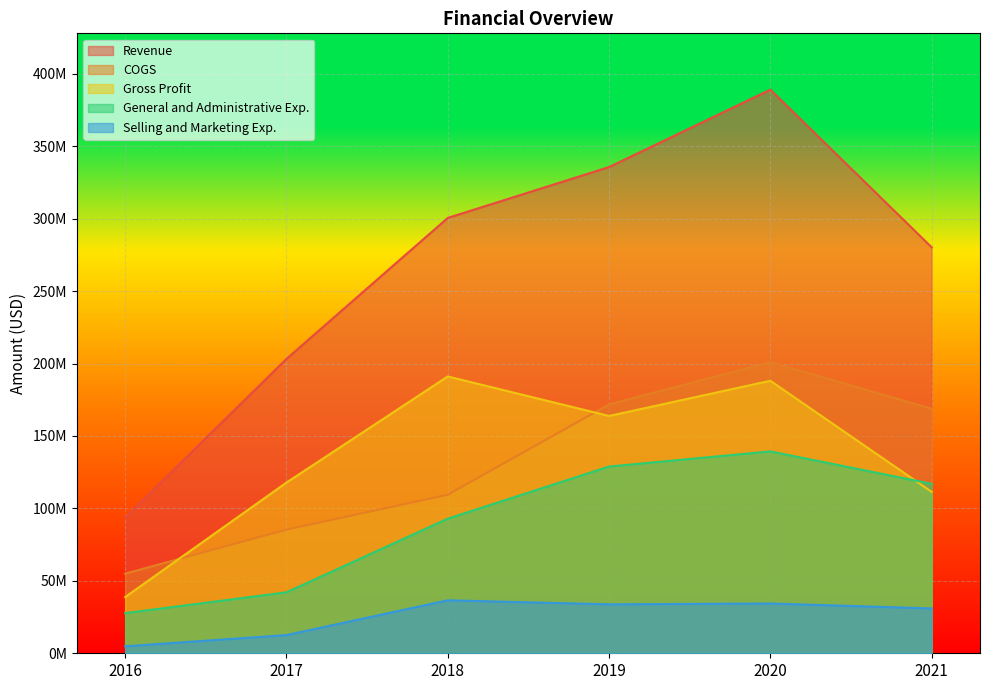

At which category is the sum across all series the highest?

2020